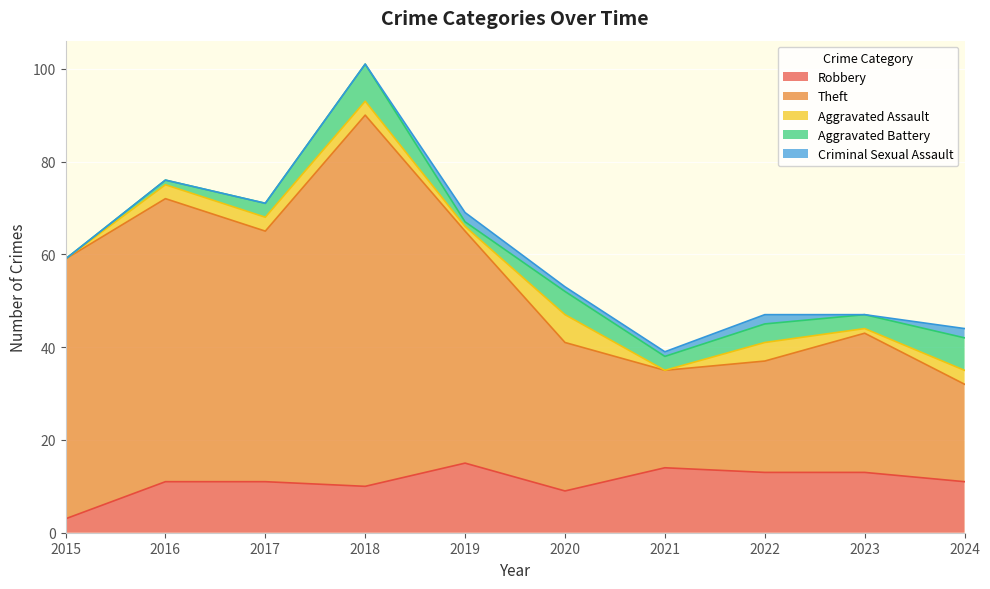

Which series ends up on top after the final intersection of Criminal Sexual Assault and Aggravated Battery?

Aggravated Battery